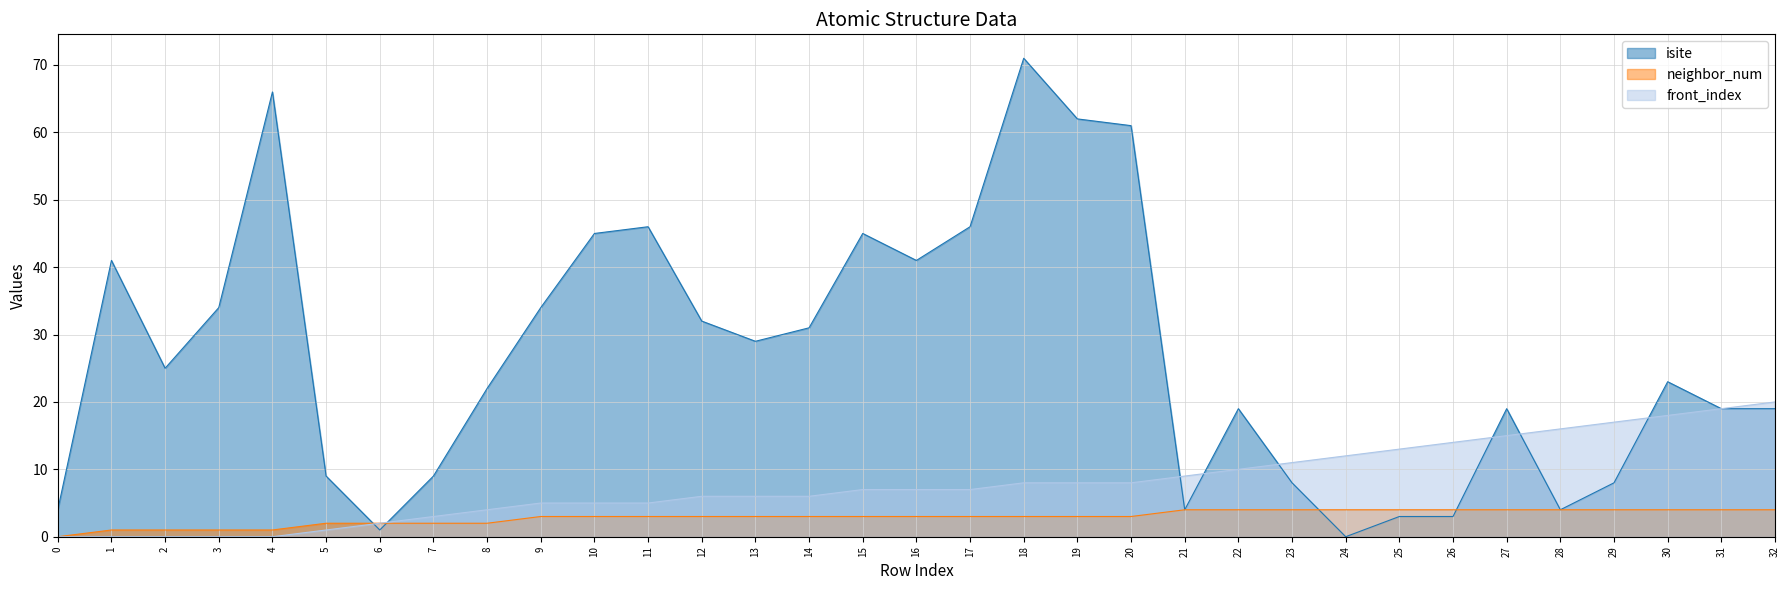

At which label is isite closest to 35?

3